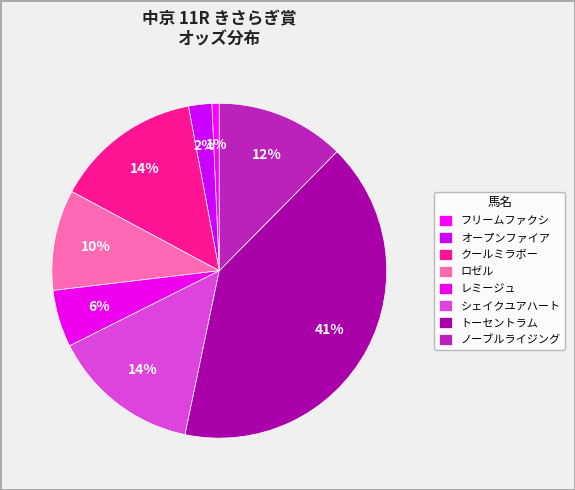

How many segments does this pie chart have?

8